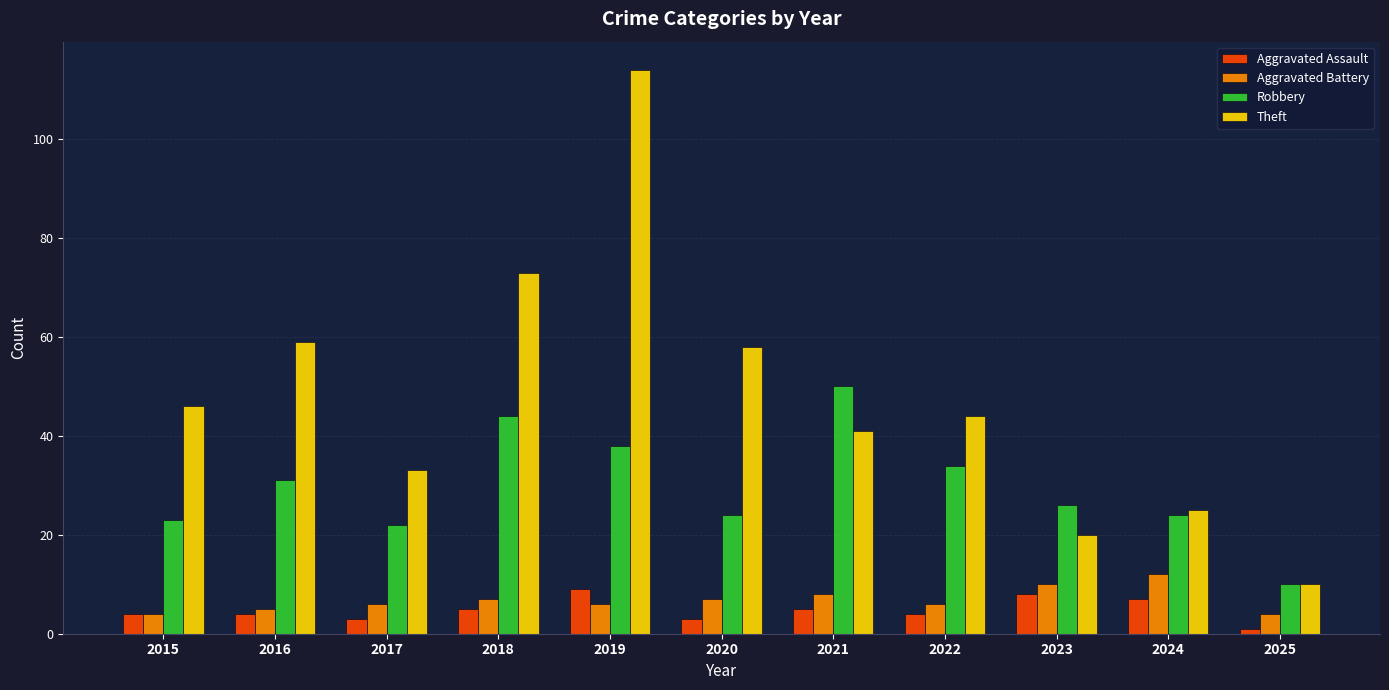

What is the difference between the maximum and minimum values in the Aggravated Assault series?

8